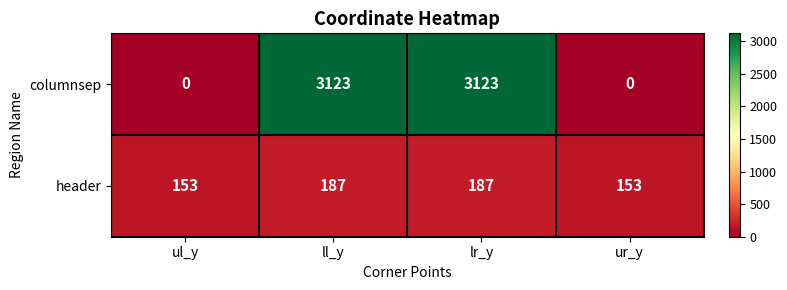

What is the difference between the highest and lowest values at ur_y?

153